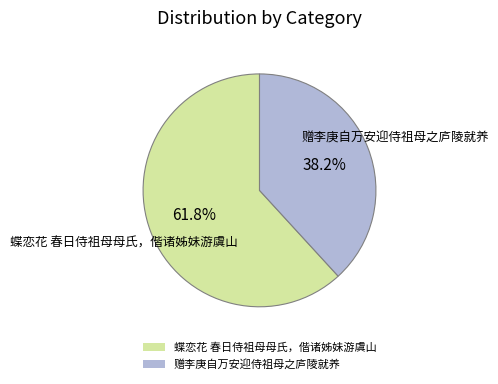

What percentage is the 蝶恋花 春日侍祖母母氏，偕诸姊妹游虞山 slice, to the nearest percent?

62%